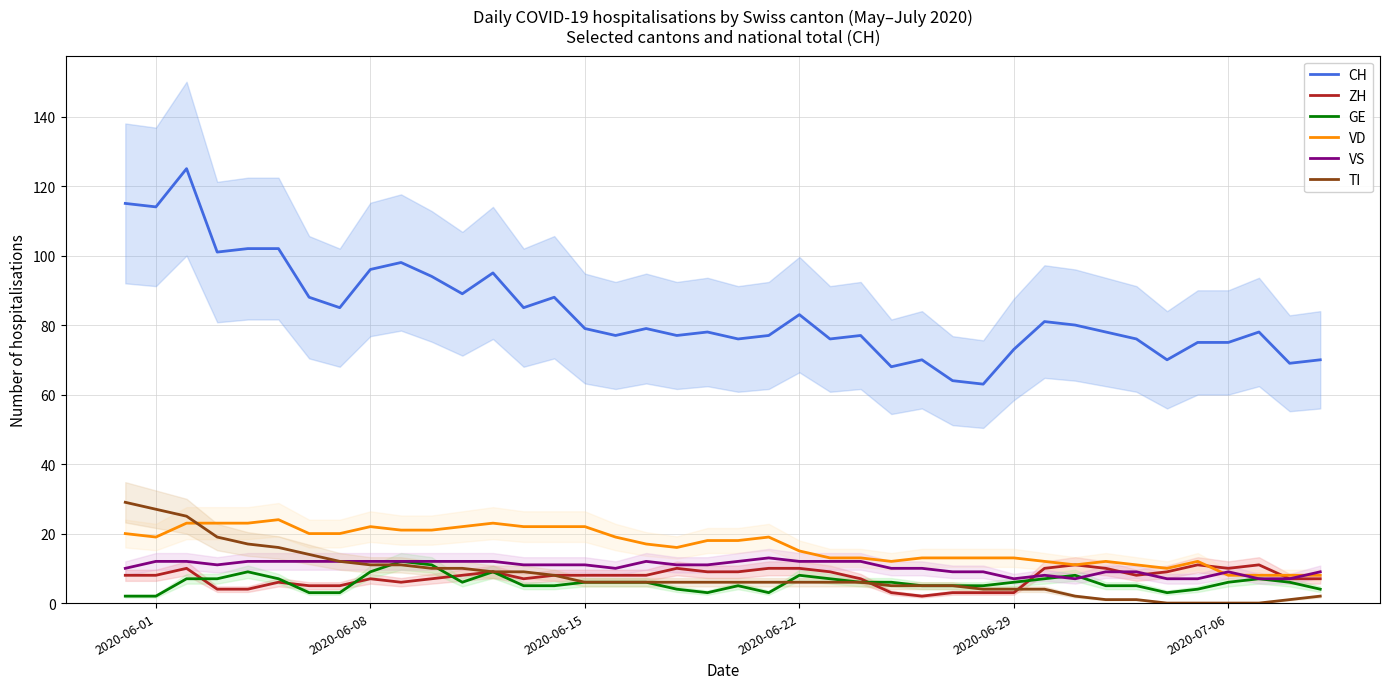

What is the highest value of the VD series?

24